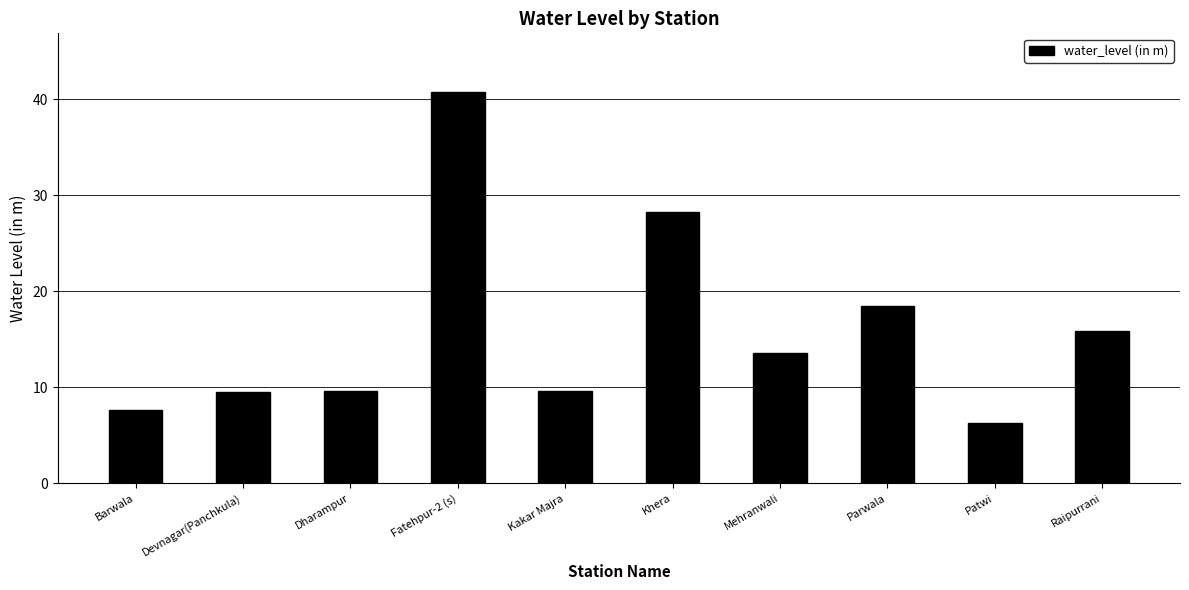

Count the number of data series in this chart.

1